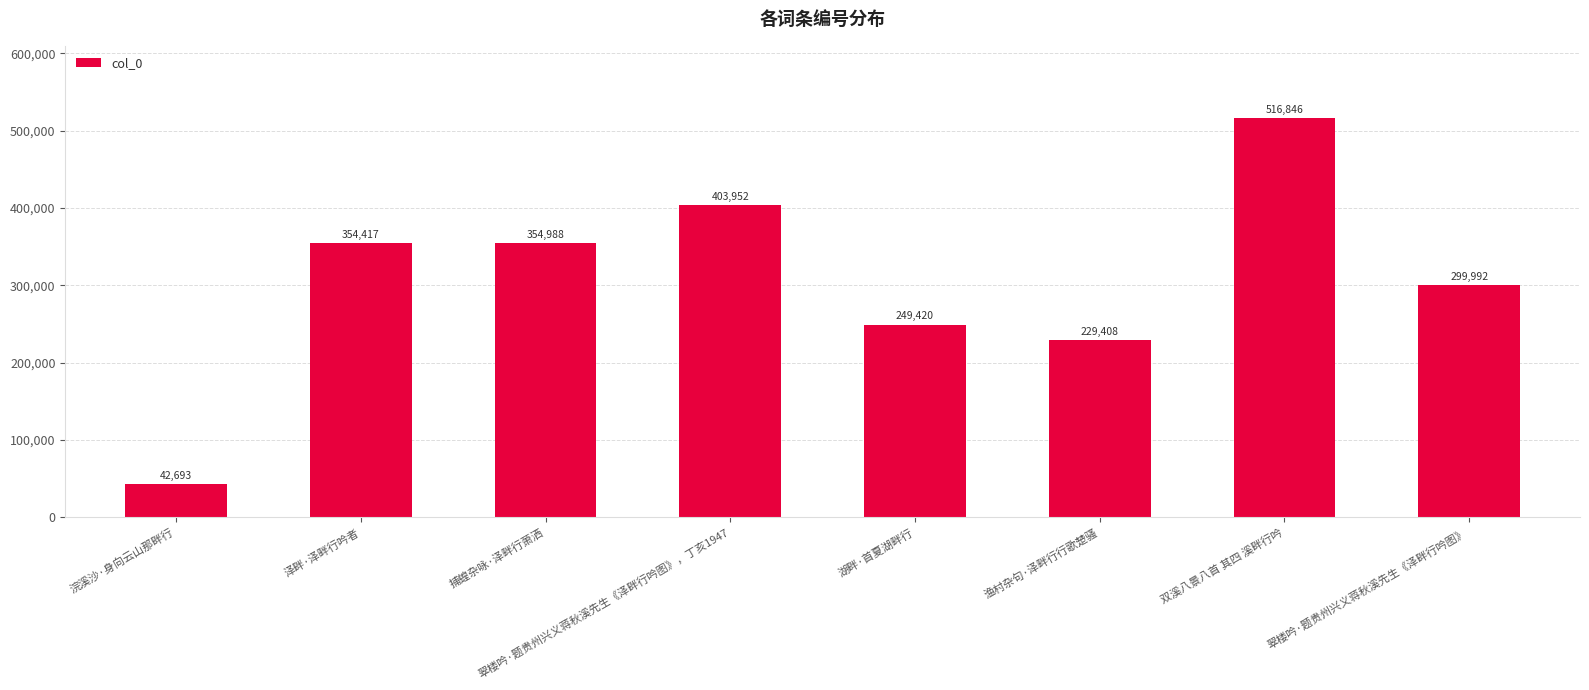

Which category has the highest value across all series?

双溪八景八首 其四 溪畔行吟